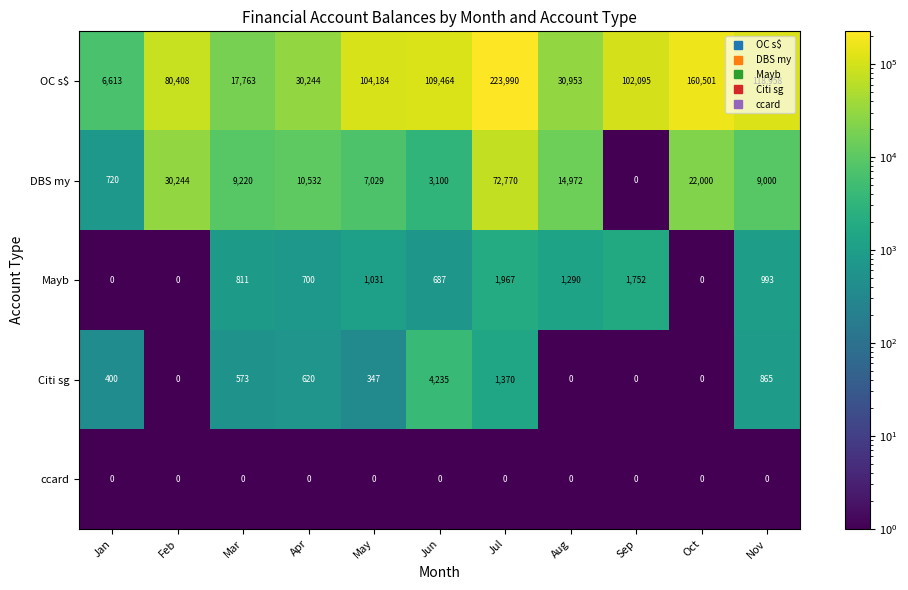

Count the number of categories in the chart.

11